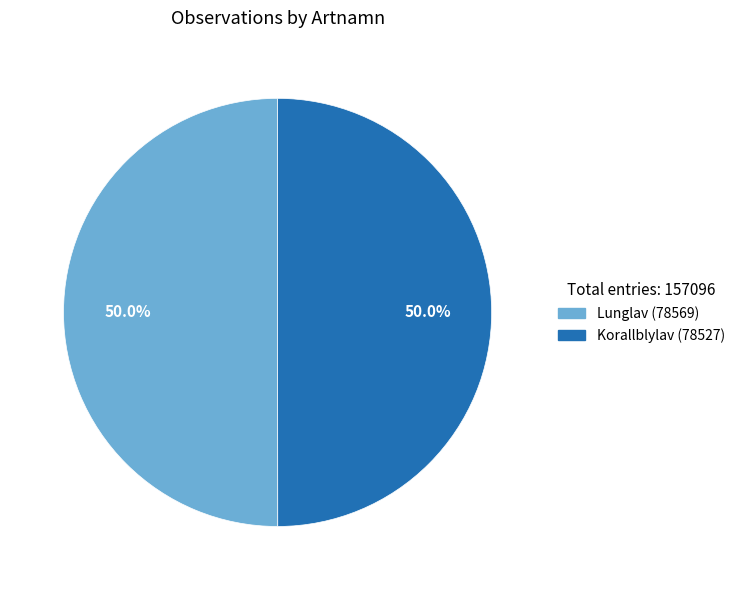

How many slices are in this pie chart?

2